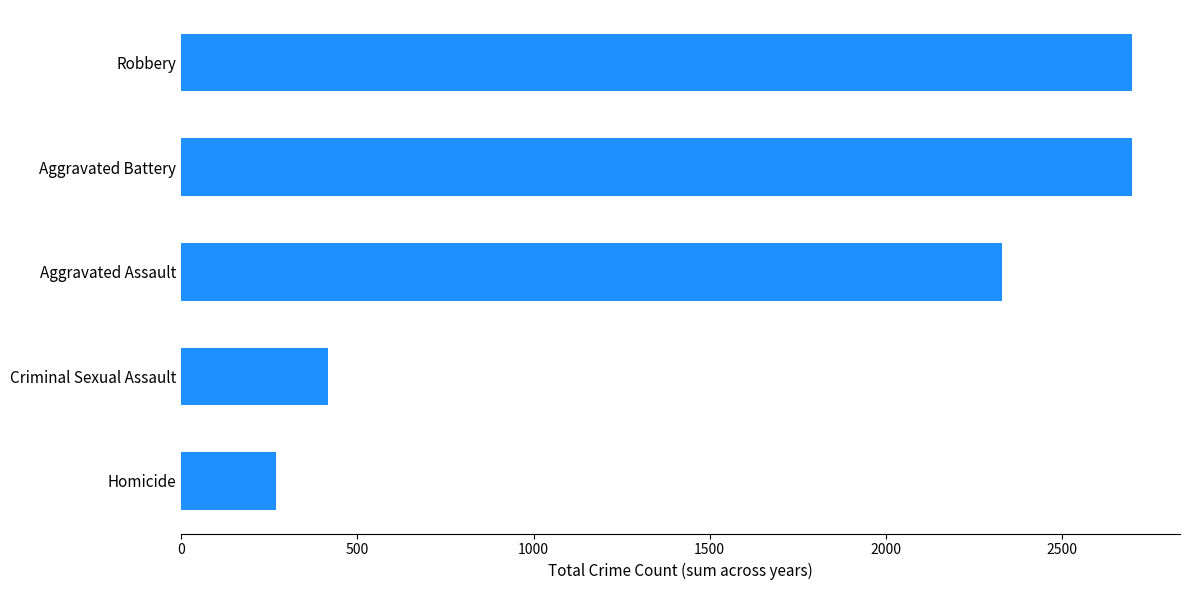

The chart shows a value of 270 at Homicide. True or false?

True